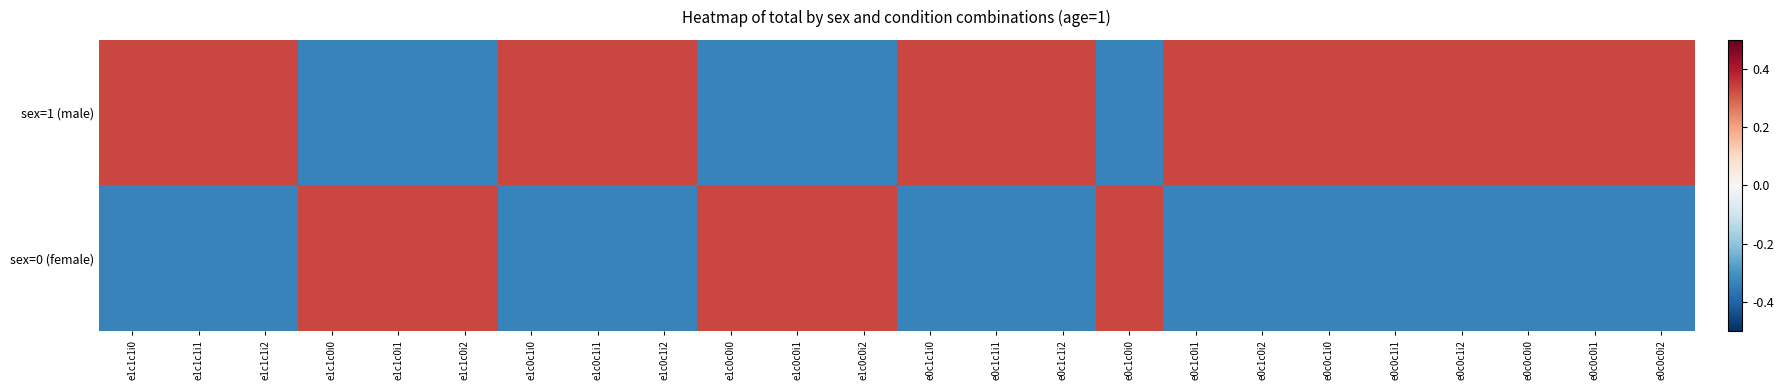

What is the spread (max minus min) of values at e1c1c0i2?

0.7